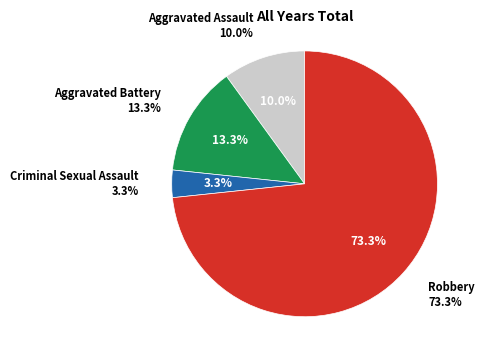

Is it true that Criminal Sexual Assault is 13% of the pie?

False